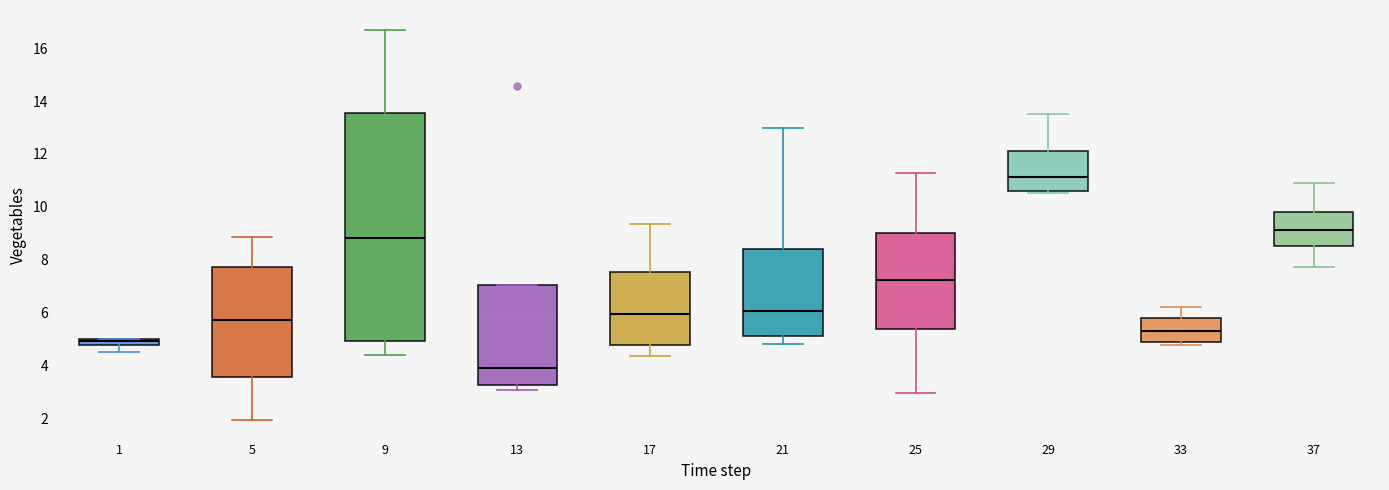

Where is the upper edge of the box at x = 17 on the y-axis? The values are not printed on the chart, so give them approximately, as read against the axis.

7.6